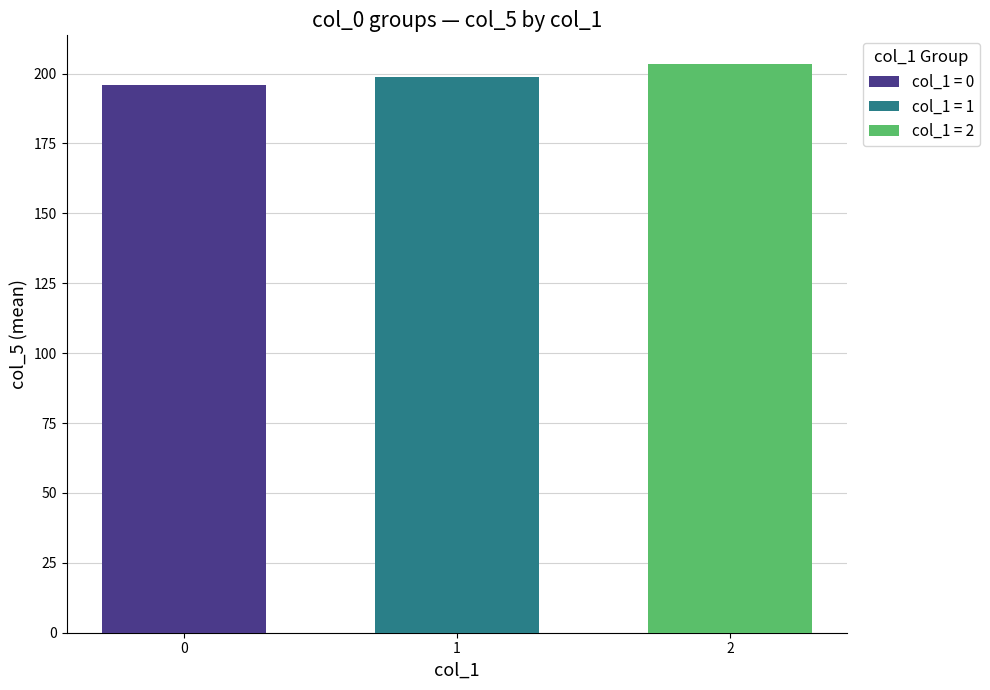

Rank the categories by col_1 = 0 value from lowest to highest.

1